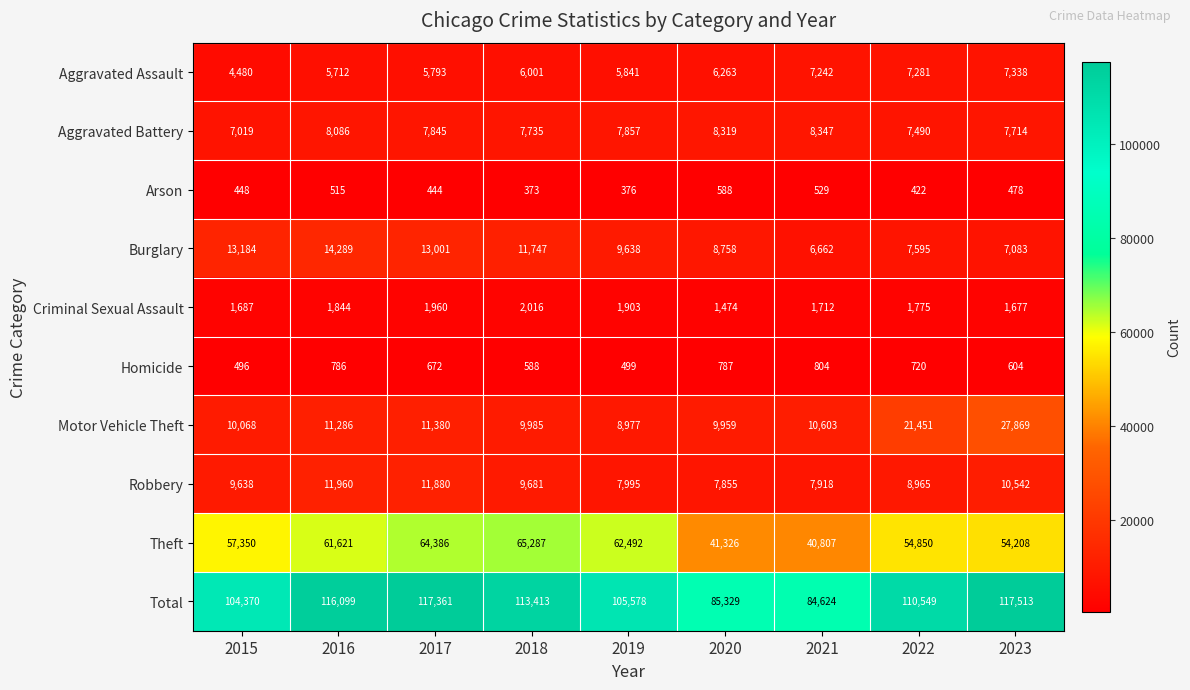

At which category does the chart reach its minimum across all series?

2018